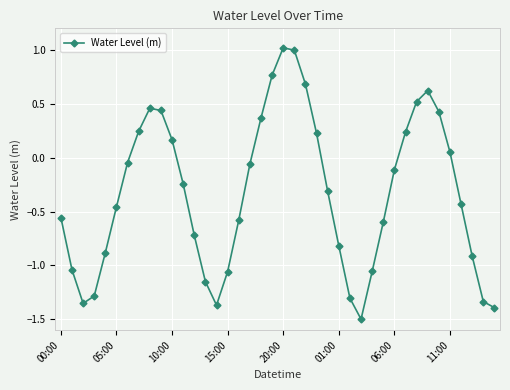

True or false: the data has more than 2 interior local peaks.

True